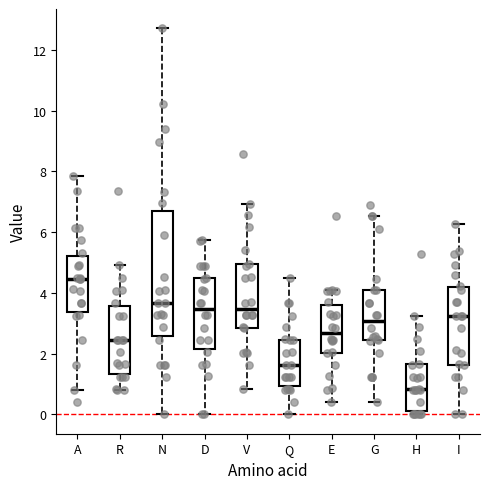

Comparing the boxes themselves (not the whiskers), which one is the tallest?

N